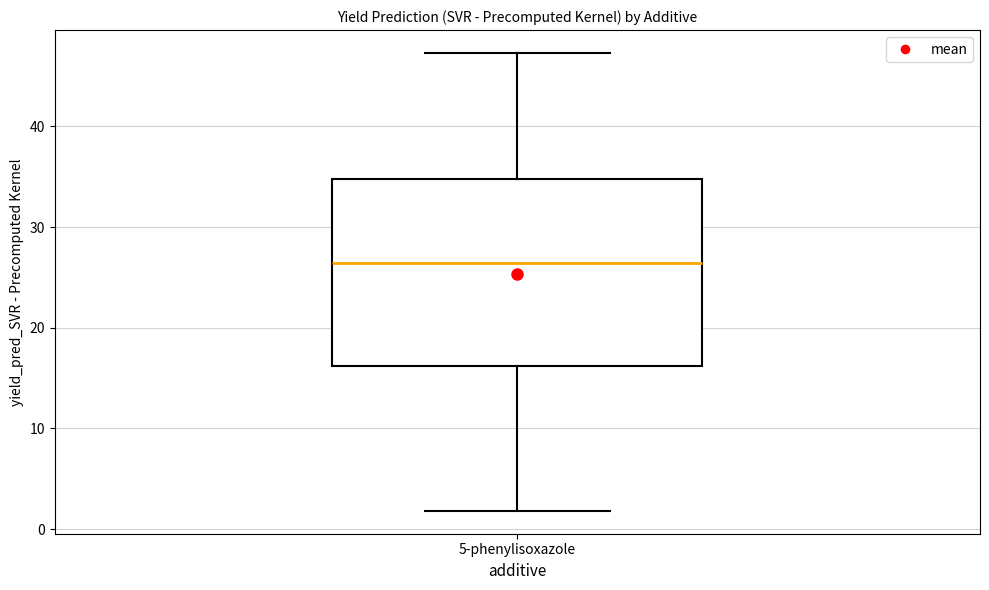

Transcribe this box plot: give where the median line is, the range the box spans, and where the two whiskers end, as read against the y-axis. The values are not printed on the chart, so give them approximately, as read against the axis.

median 26, box 16 to 35, whiskers 2 to 47